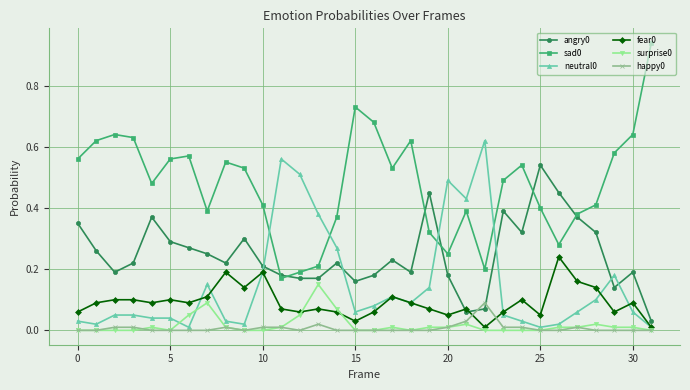

True or false: sad0 has more than 2 interior local peaks.

True